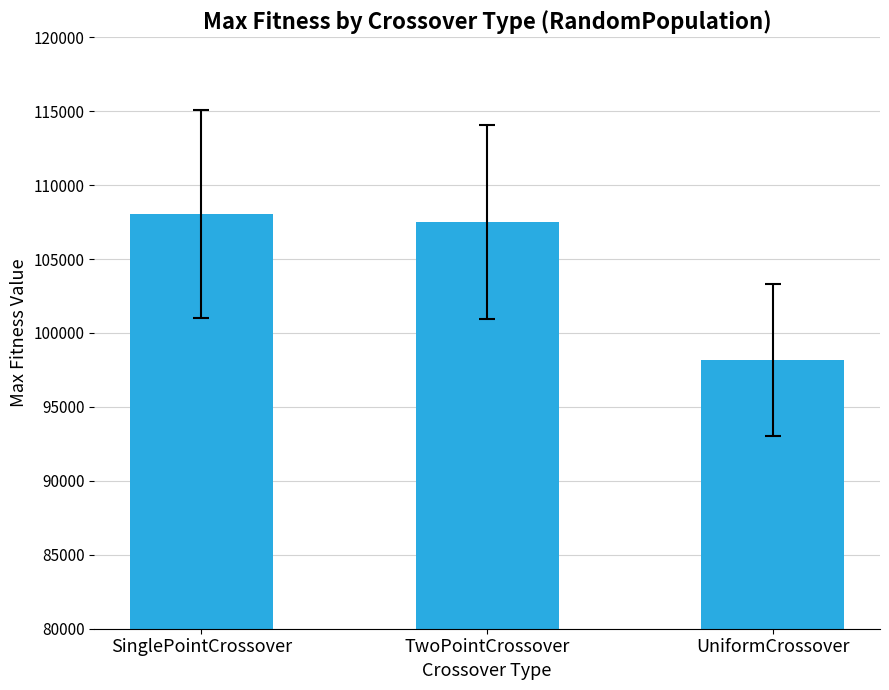

Does the chart contain any negative values?

No